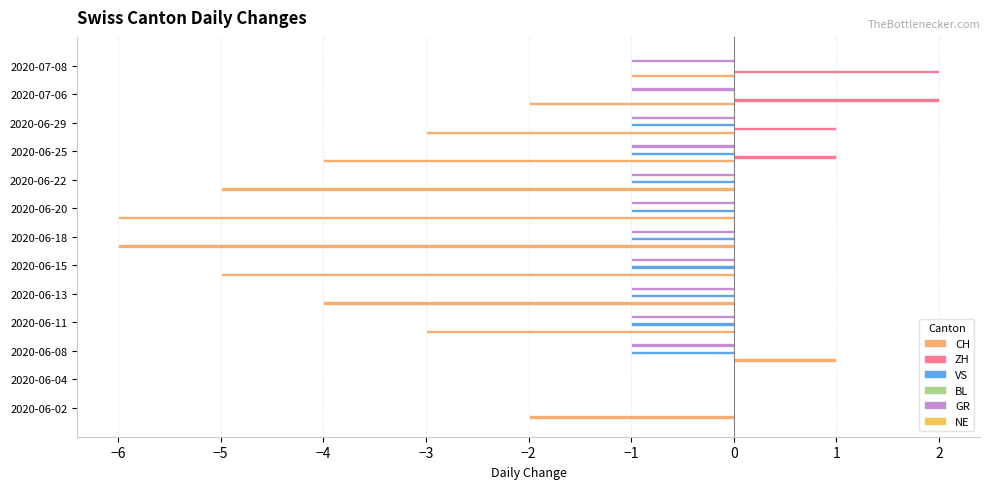

Which series has the largest total across all categories?

ZH